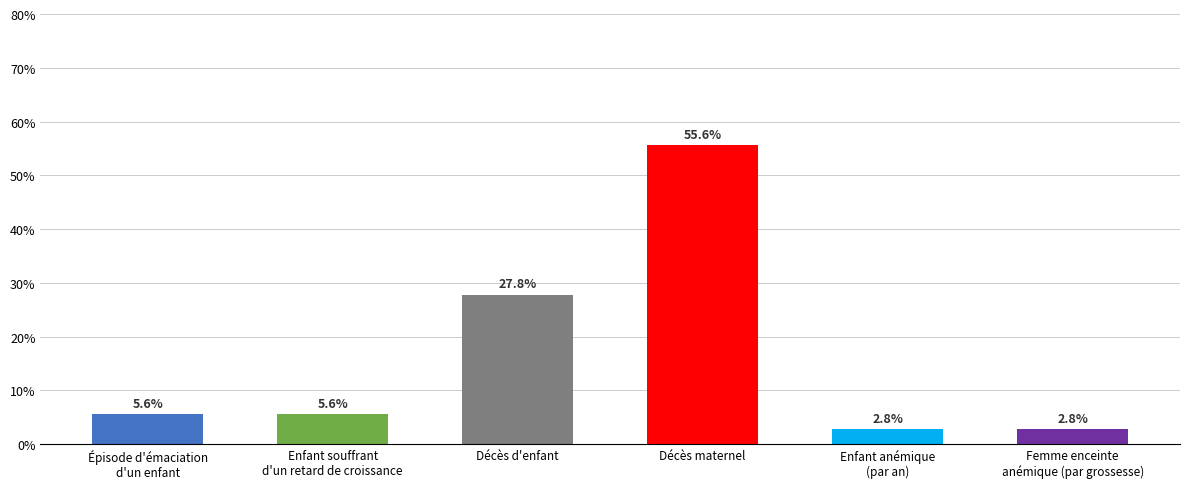

What is the difference between the maximum and minimum values?

95